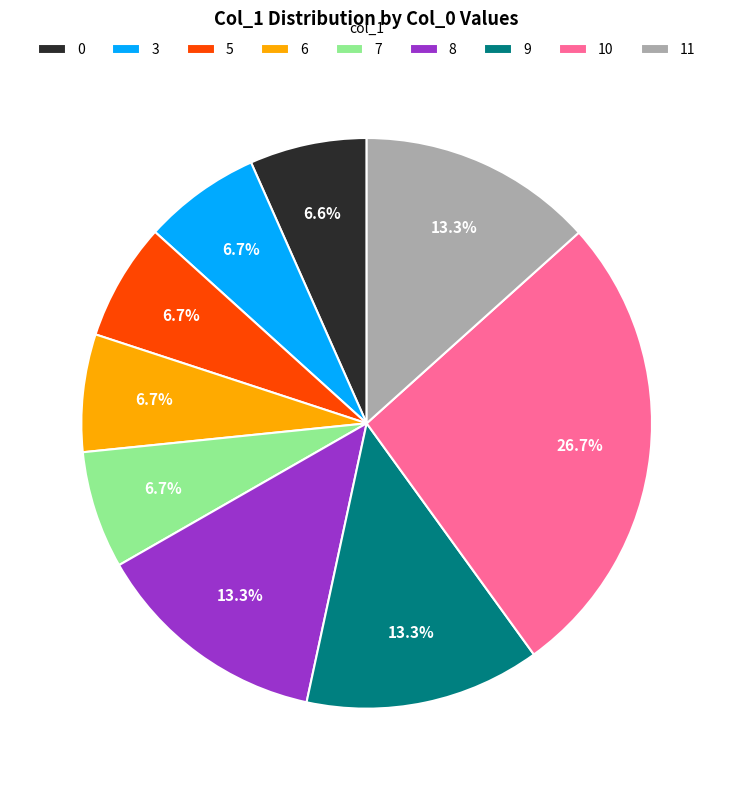

Which slice is the largest?

10